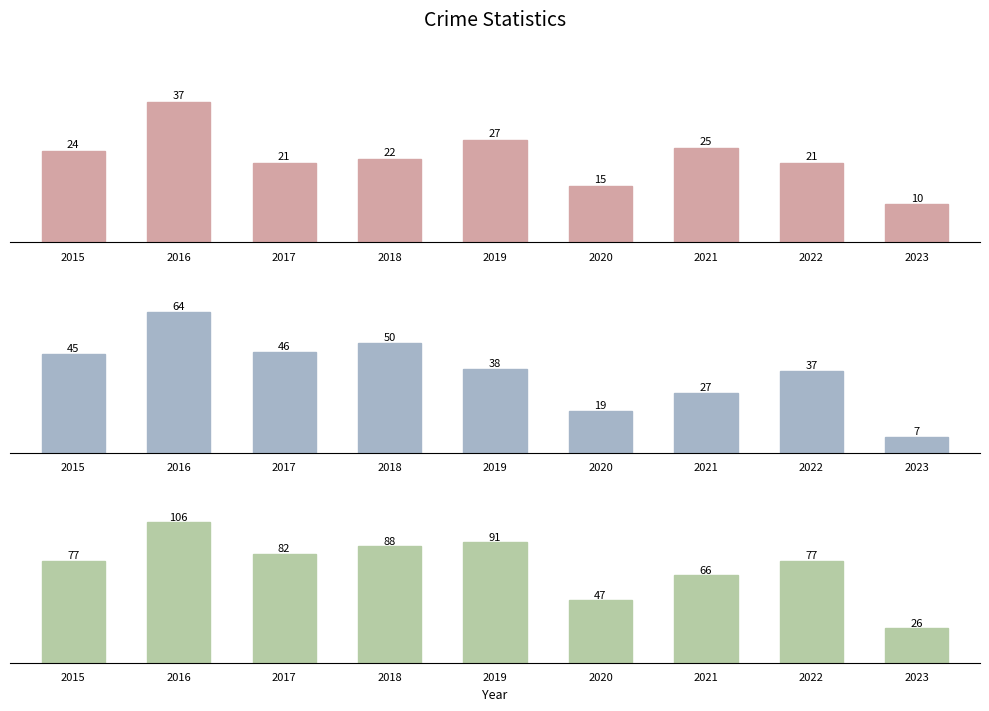

Are the bars grouped side by side (vs. stacked)?

Yes